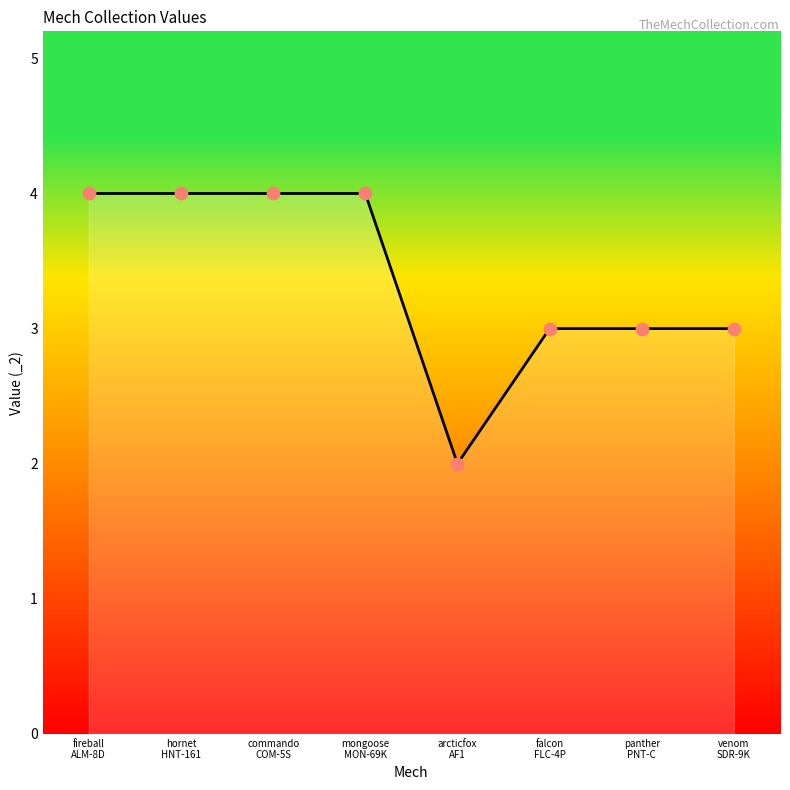

What is the sum of all values?

27